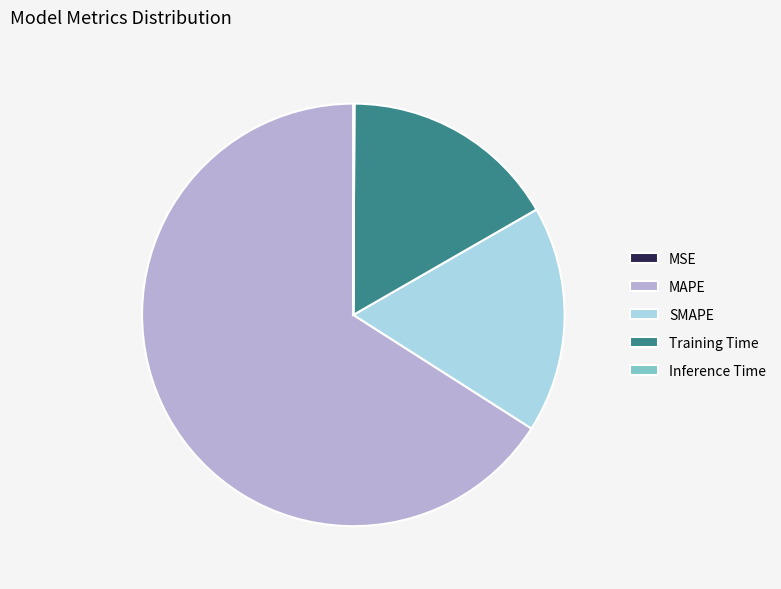

True or false: Training Time accounts for 17% of the total.

True